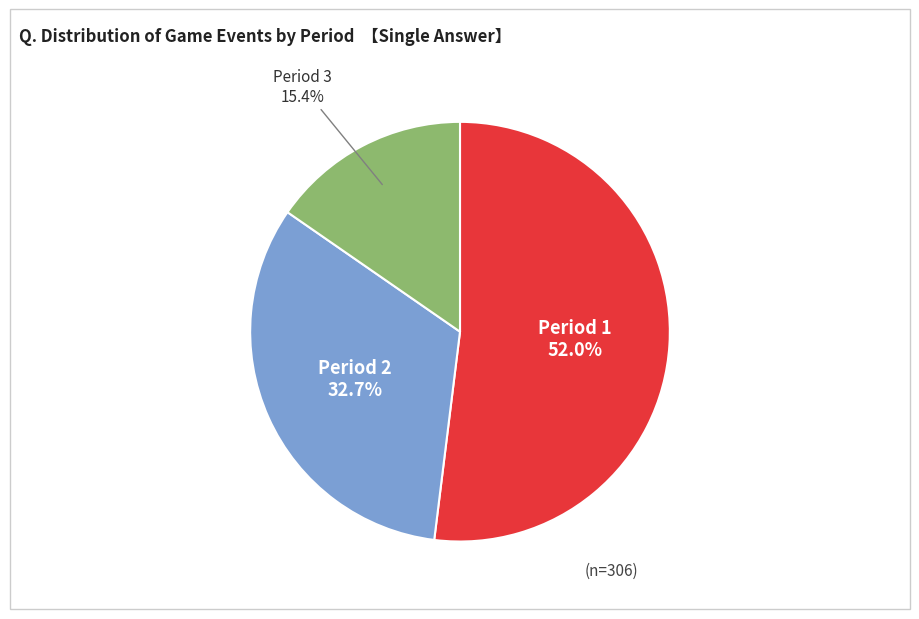

Is there a majority slice in this chart?

Yes